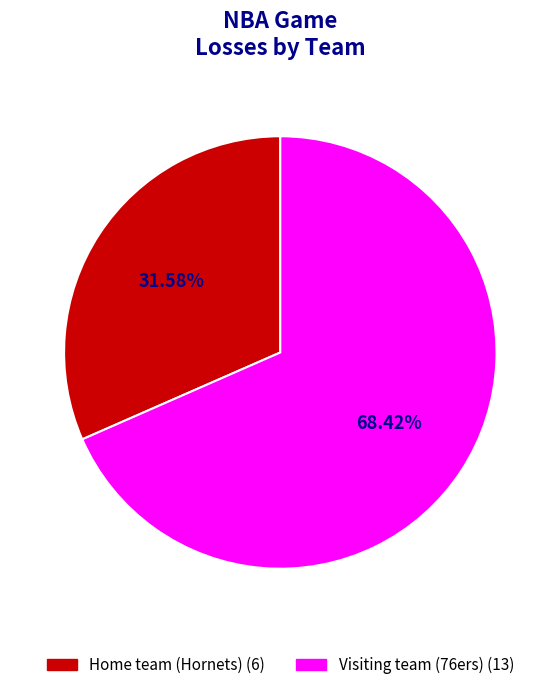

Rank the categories by value from highest to lowest.

Visiting team (76ers), Home team (Hornets)